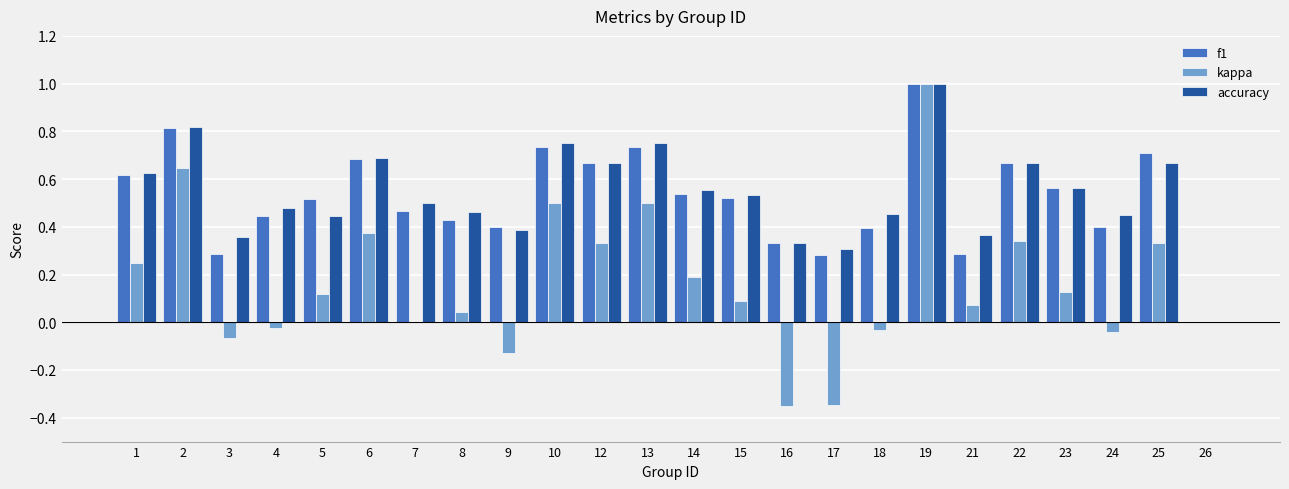

At which category is the sum across all series the highest?

19